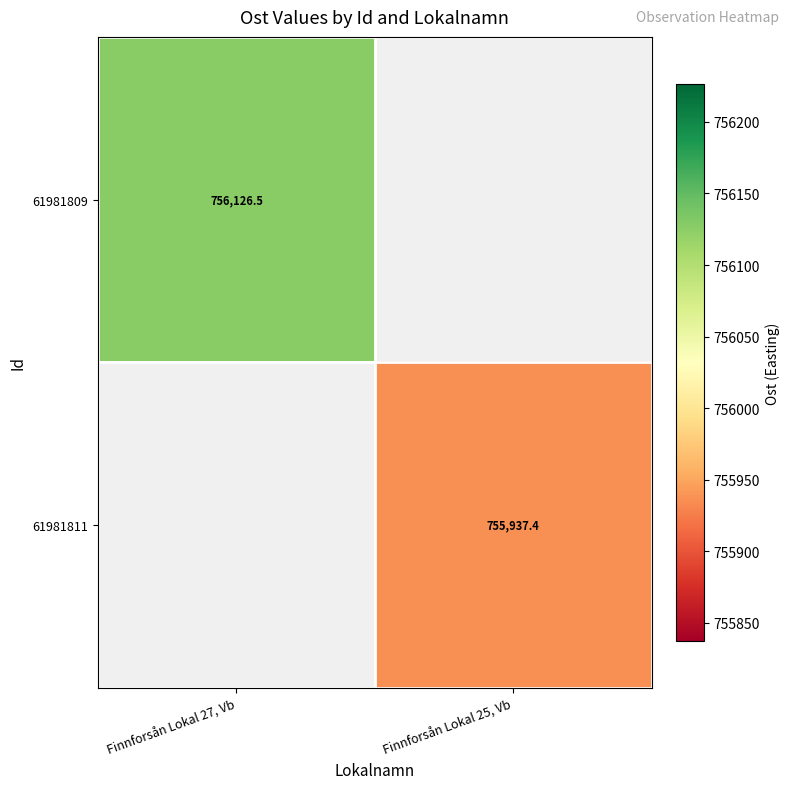

How many values in the 61981811 series exceed 755937?

1